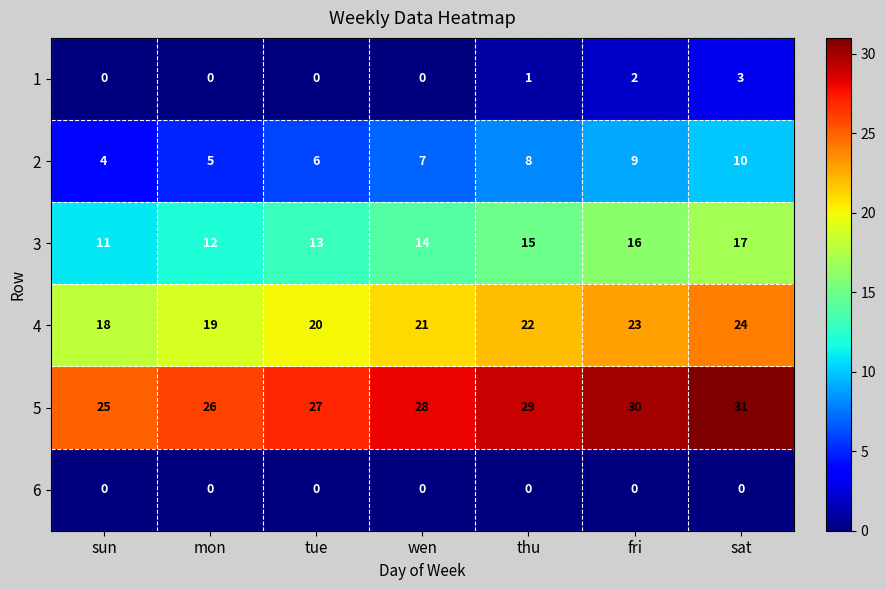

Rank the categories by 4 value from lowest to highest.

sun, mon, tue, wen, thu, fri, sat